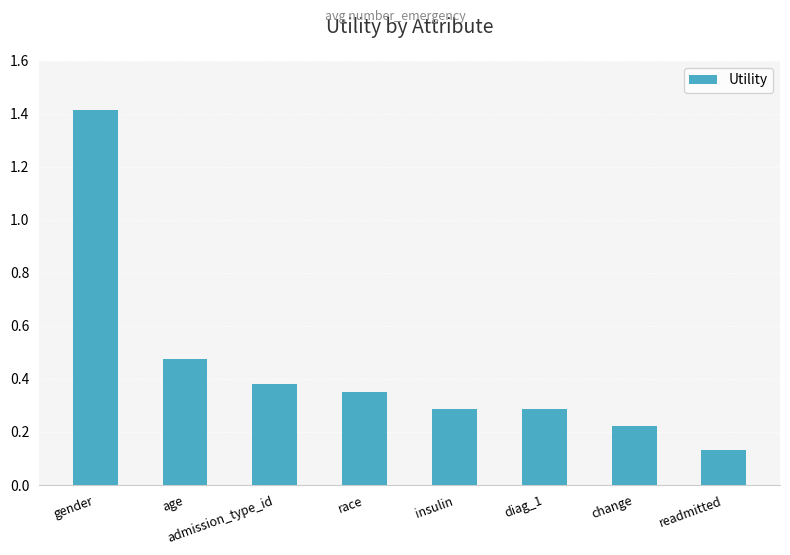

At which label is the value closest to 0?

readmitted